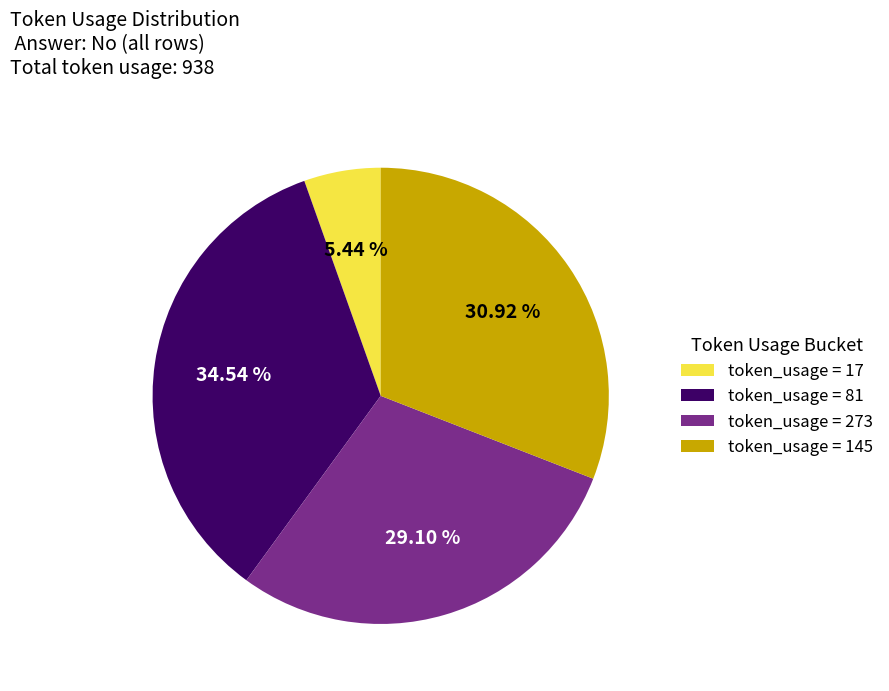

Rank the categories by value from lowest to highest.

token_usage = 17, token_usage = 273, token_usage = 145, token_usage = 81